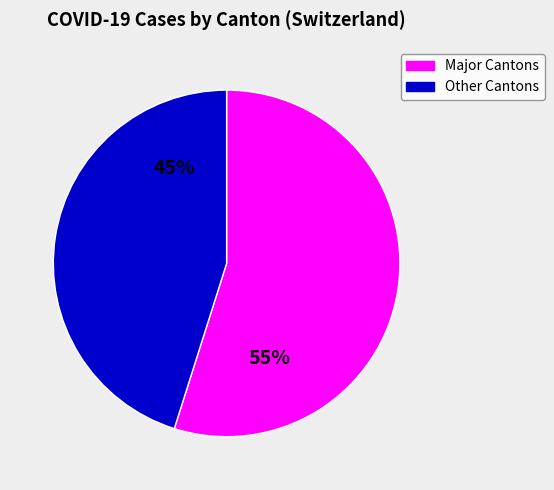

Is there any slice that represents more than half of the pie?

Yes